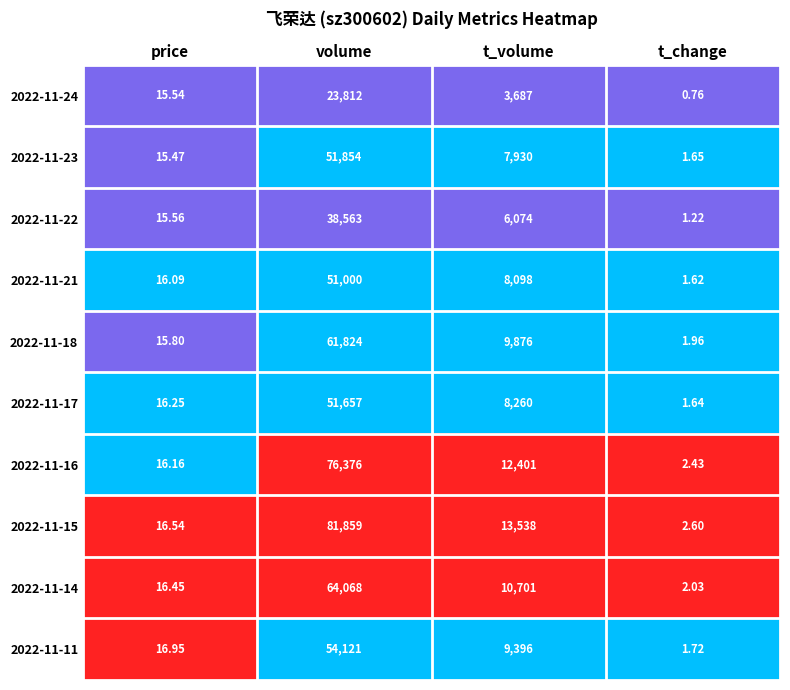

At which label does 2022-11-21 first exceed 8098?

volume